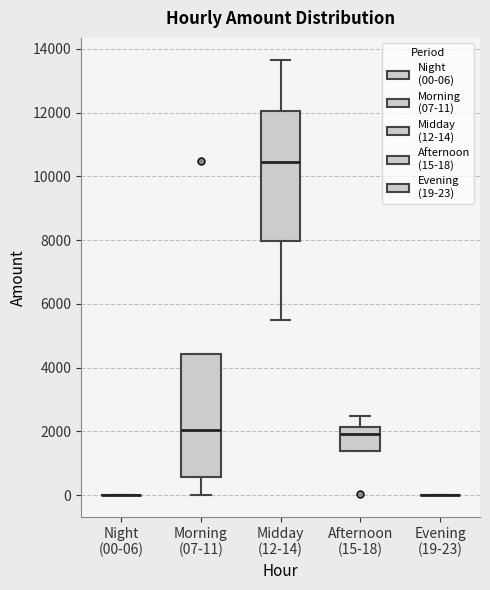

Reading left to right, transcribe this box plot: for each box, give where its median line is, the range the box spans, and where its two whiskers end, as read against the y-axis. The values are not printed on the chart, so give them approximately, as read against the axis.

Night (00-06): box collapsed to a line at 0, whiskers 0 to 0
Morning (07-11): median 2000, box 600 to 4400, whiskers 0 to 4400
Midday (12-14): median 10400, box 8000 to 12000, whiskers 5400 to 13600
Afternoon (15-18): median 2000, box 1400 to 2200, whiskers 1400 to 2400
Evening (19-23): box collapsed to a line at 0, whiskers 0 to 0